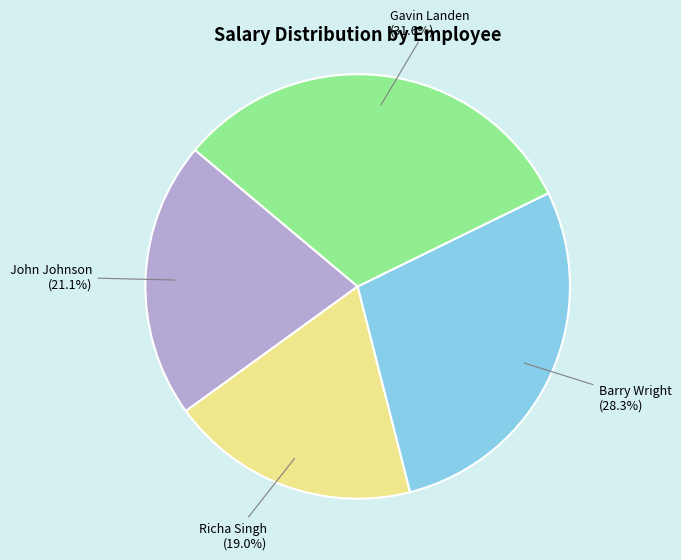

What is the total percentage of Gavin Landen and Richa Singh?

50.6%